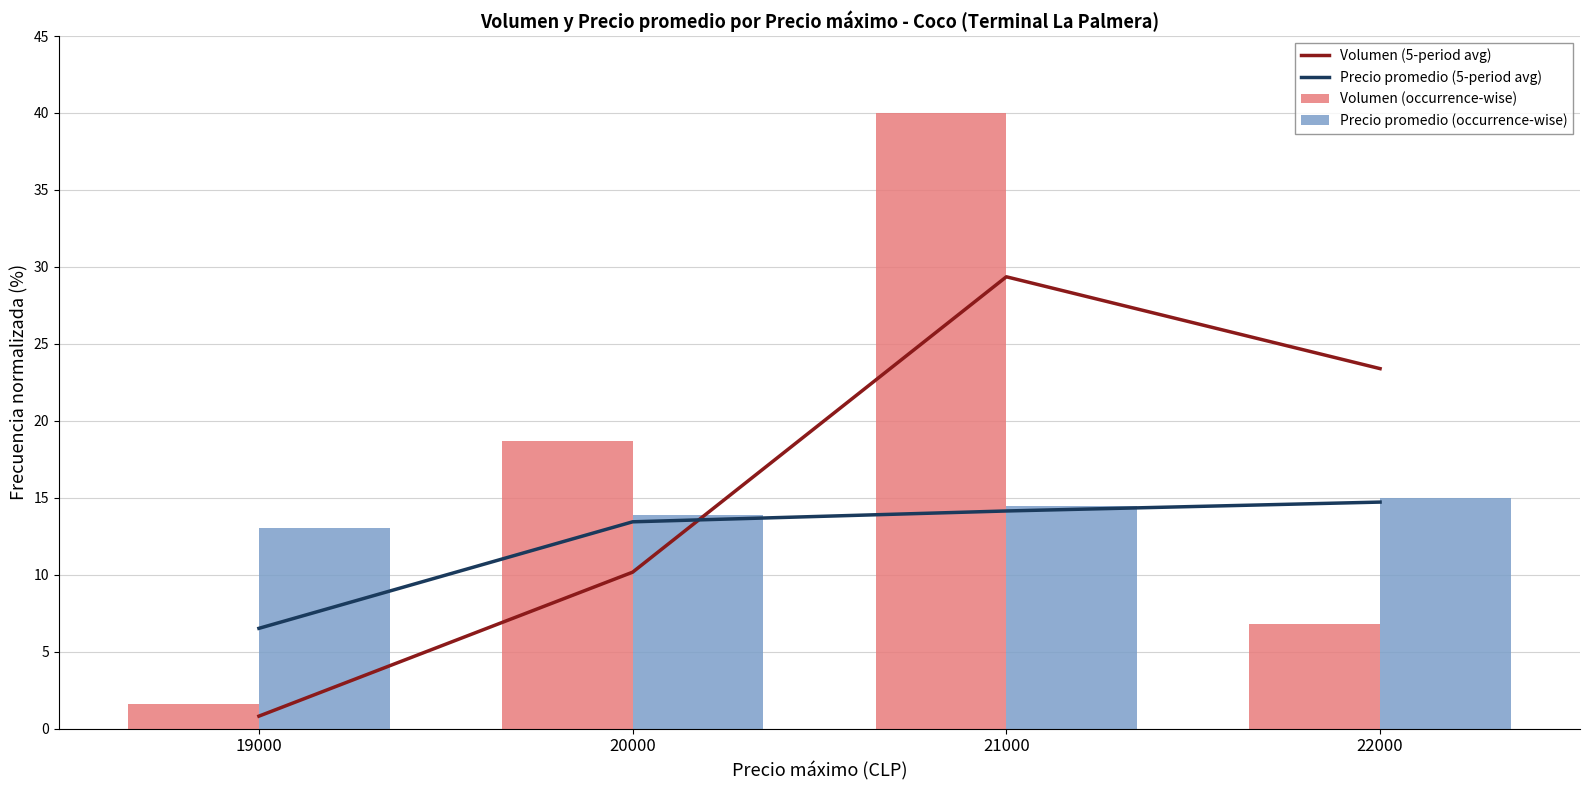

Where is Volumen (occurrence-wise) nearest to the value 20?

20000